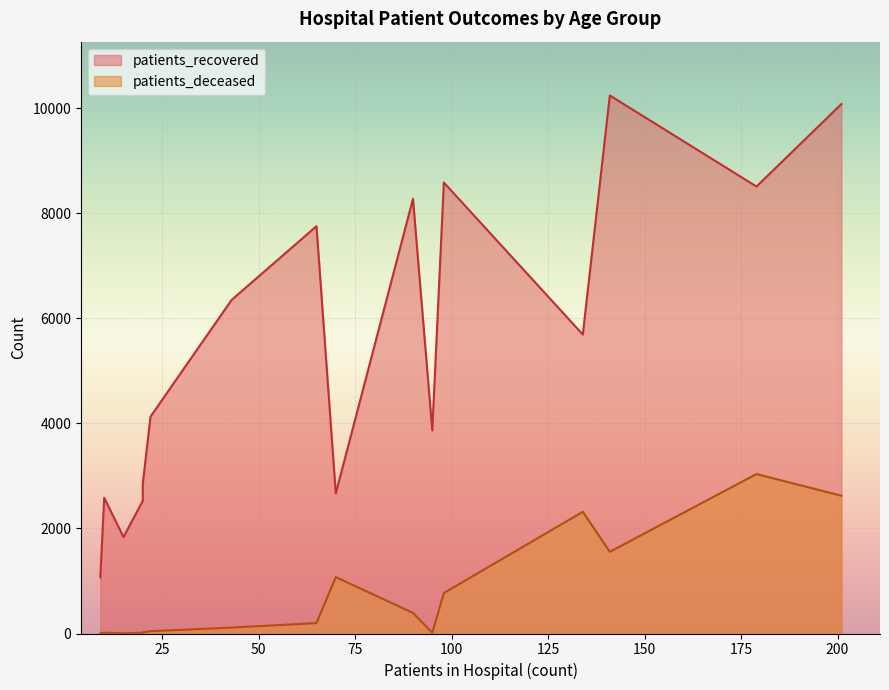

What are all the series names shown in the legend?

patients_recovered, patients_deceased